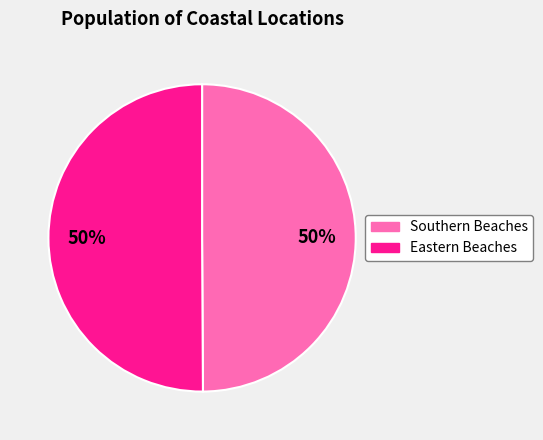

Combined, do Southern Beaches and Eastern Beaches account for over 50%?

Yes